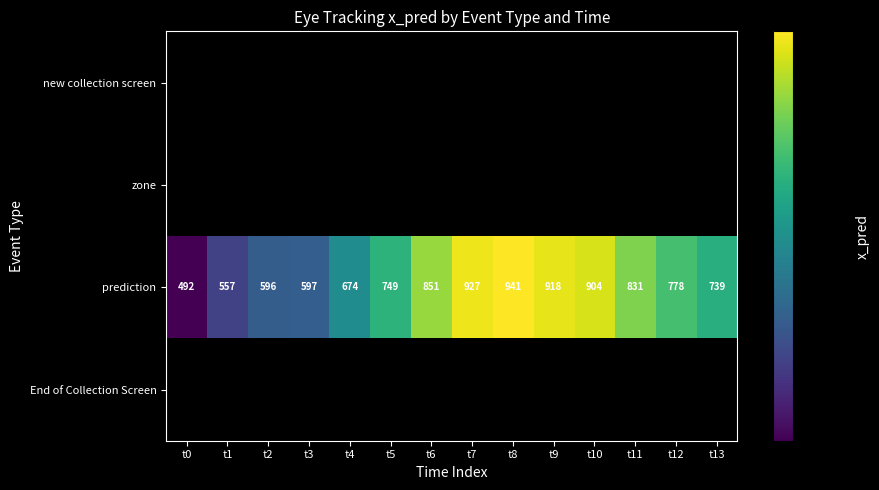

The prediction series shows 485 at t9. True or false?

False